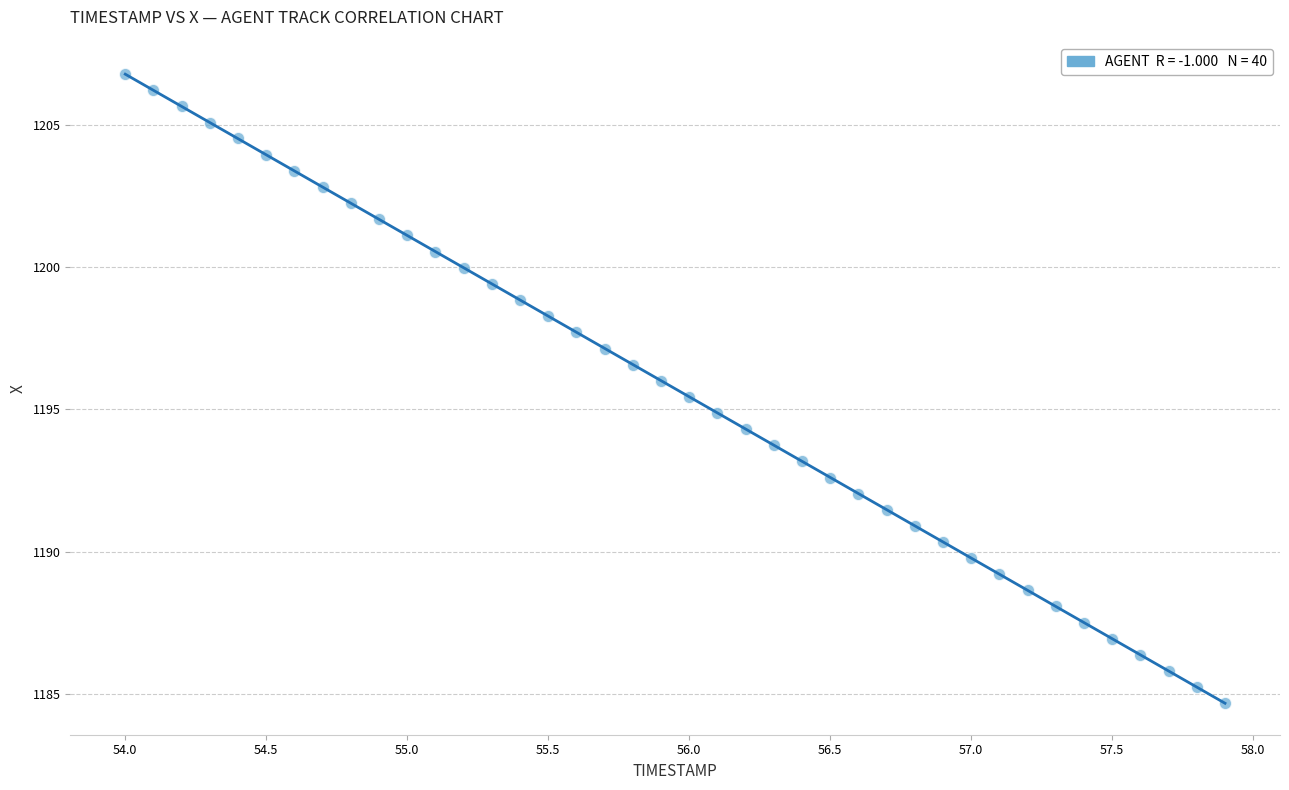

What is the range of X values (max minus min)?

3.9